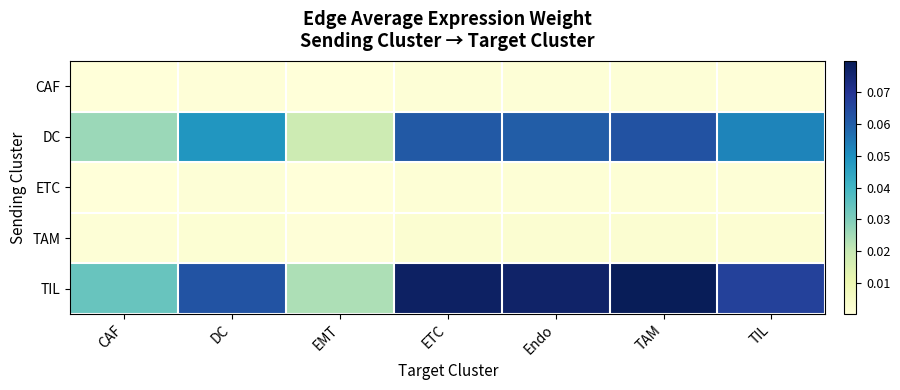

Which has a higher value, Endo or DC?

Endo